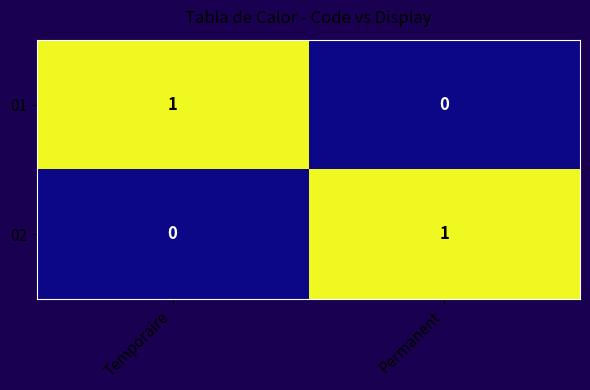

Is the value of 01 at Permanent greater than the value of 02 at Permanent?

No